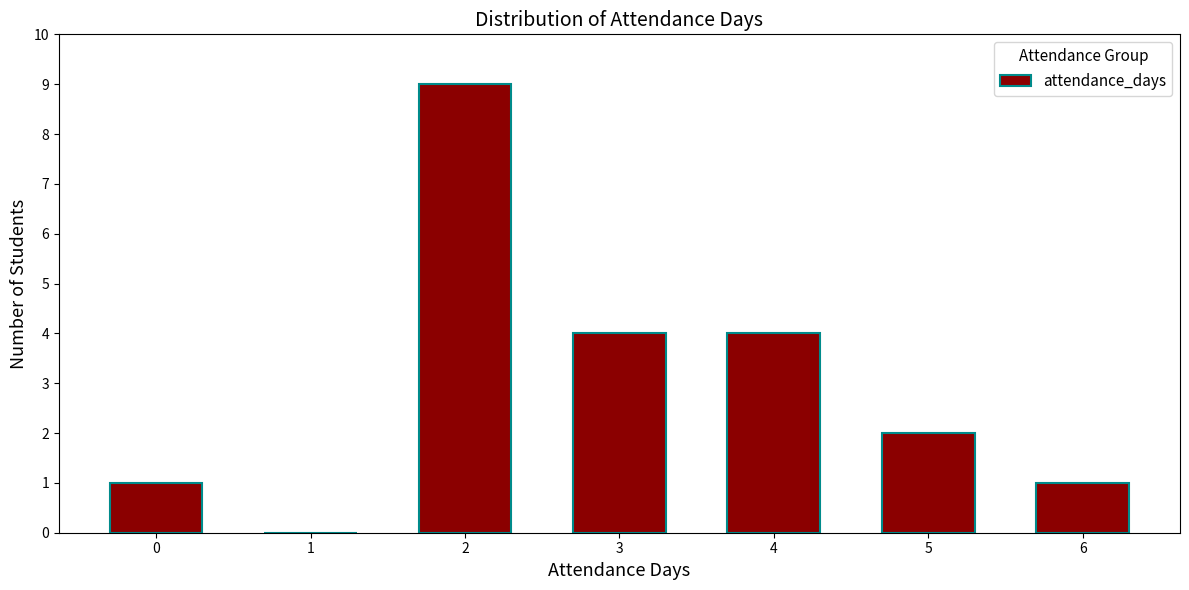

Reading left to right, what are all the values shown in this chart?

0=1	1=0	2=9	3=4	4=4	5=2	6=1